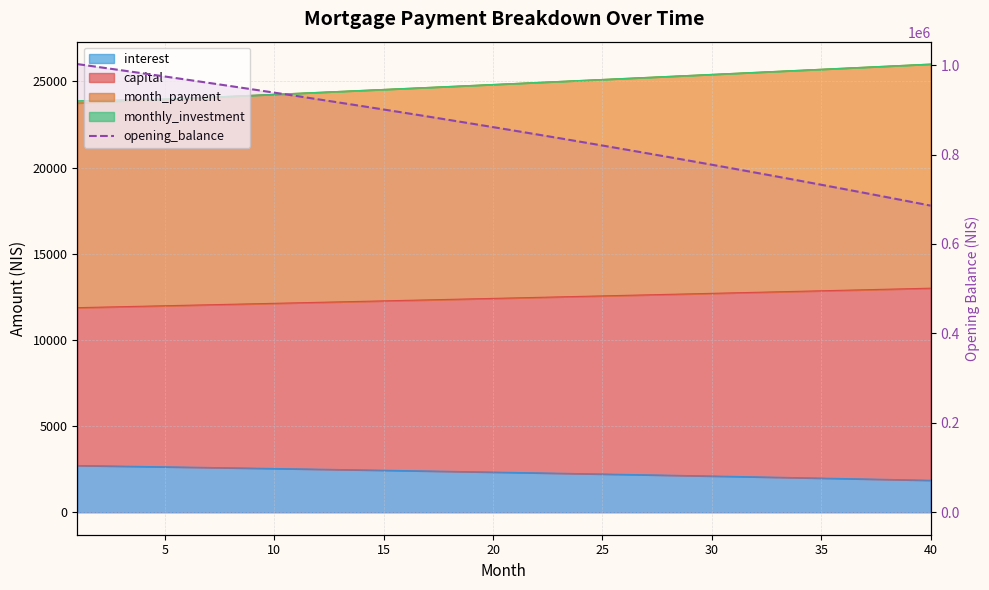

Which has a higher value, 35 or 37?

35